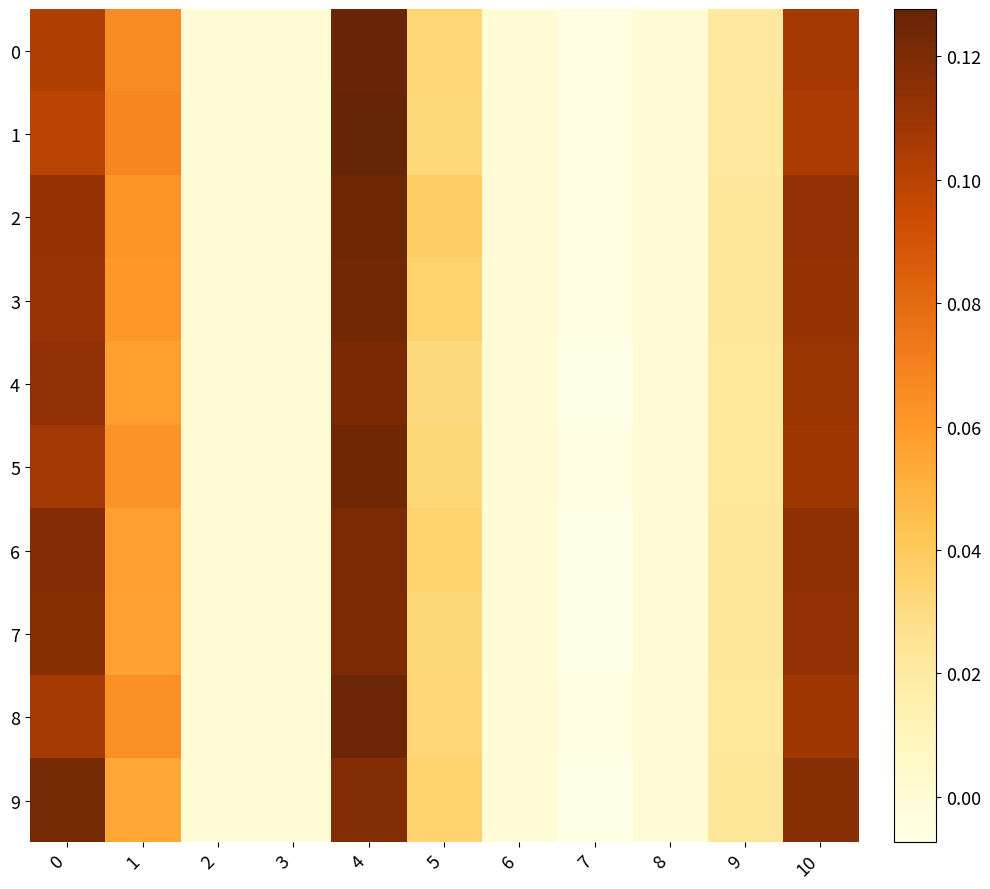

Which series has the largest range (max minus min)?

1